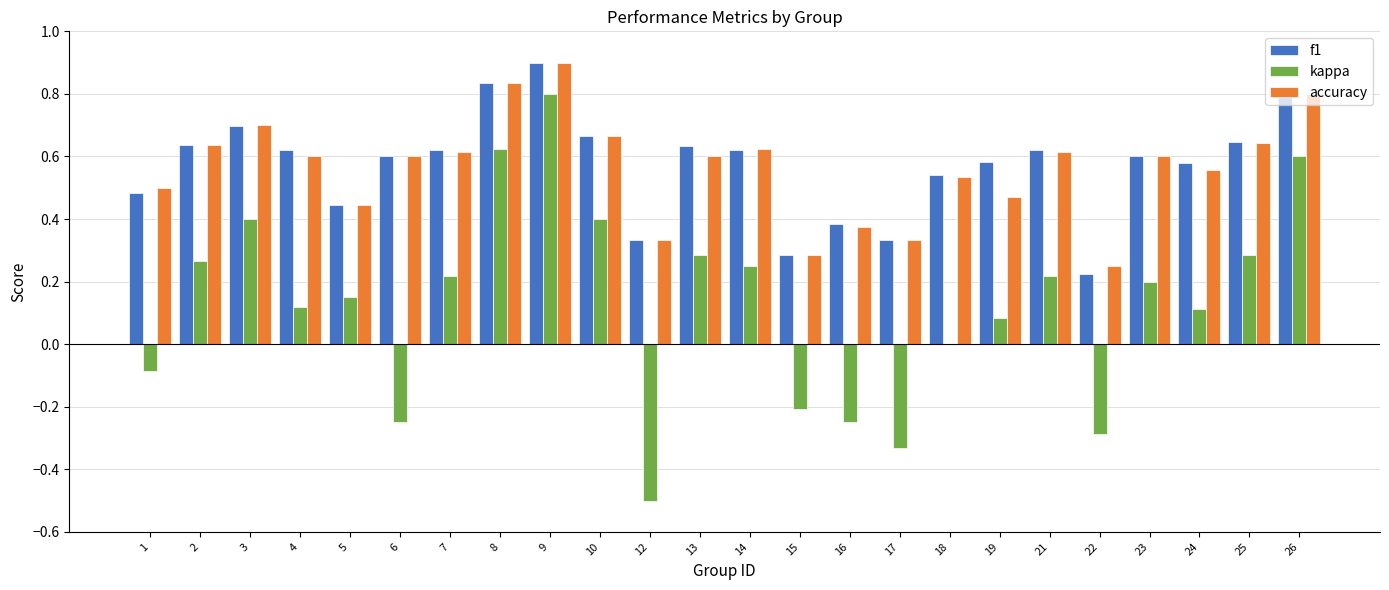

What is the sum of the kappa values at 22 and 16?

-0.5